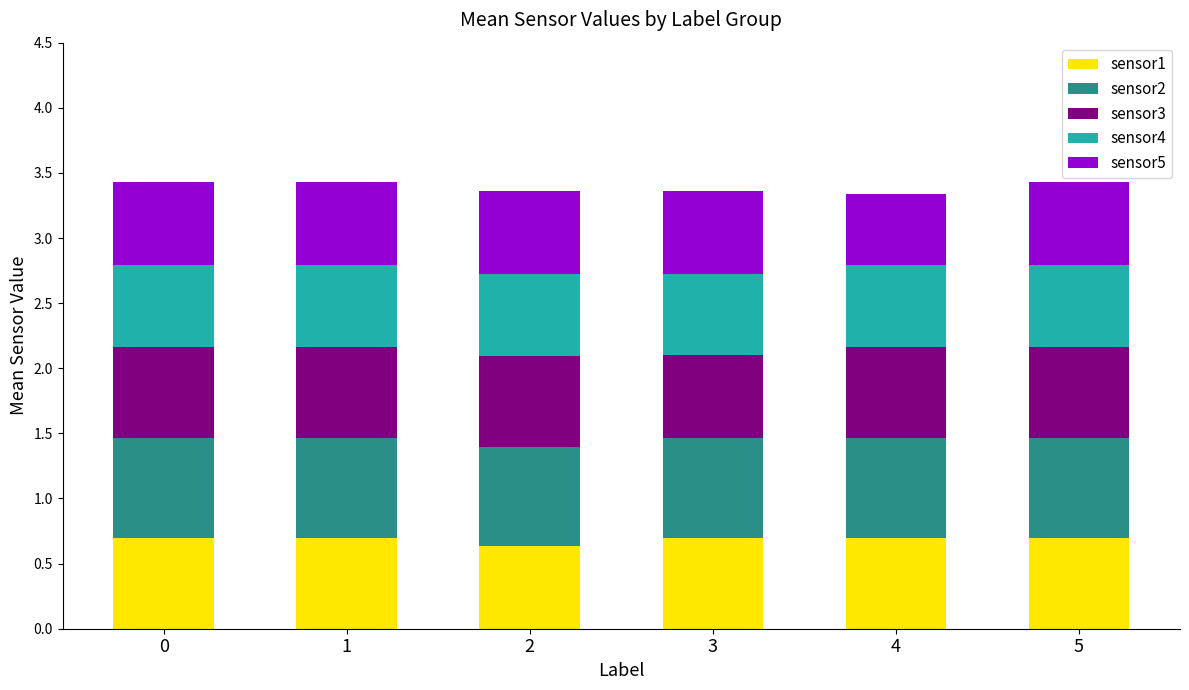

How many bars are there in total?

6